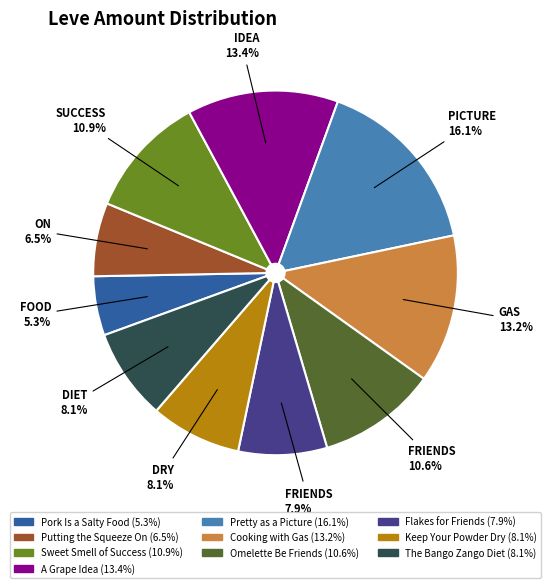

Is it true that Flakes for Friends is 8% of the pie?

True